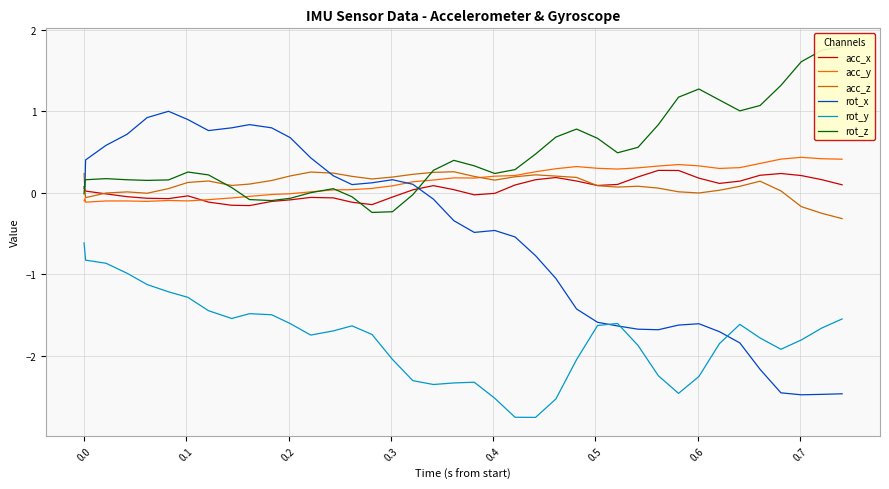

True or false: rot_y and acc_x cross at least once.

False